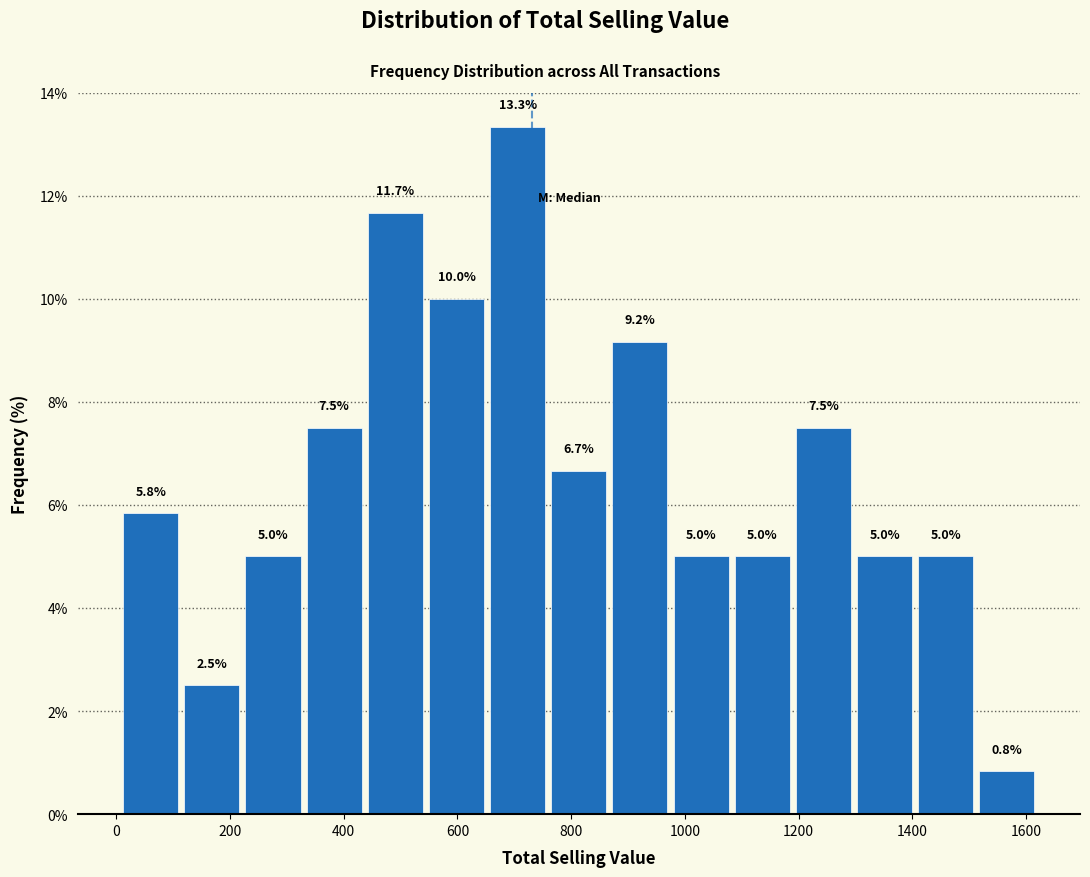

Reading left to right, transcribe this chart: for each bar, give the range it covers on the x-axis and its height. The bar edges are not printed on the chart, so give them approximately, as read against the axis.

0 to 120: 5.8
120 to 220: 2.5
220 to 320: 5.0
320 to 440: 7.5
440 to 540: 11.7
540 to 660: 10.0
660 to 760: 13.3
760 to 860: 6.7
860 to 980: 9.2
980 to 1080: 5.0
1080 to 1180: 5.0
1180 to 1300: 7.5
1300 to 1400: 5.0
1400 to 1520: 5.0
1520 to 1620: 0.8